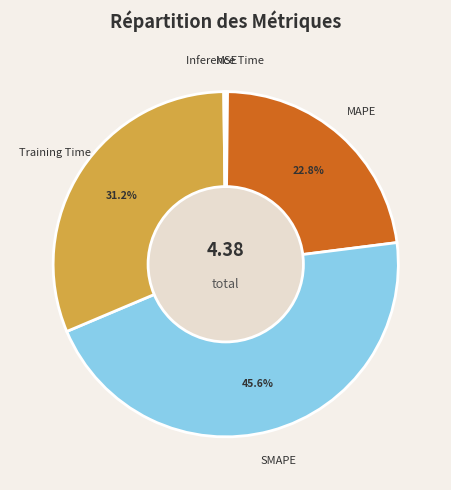

Is there any slice that represents more than half of the pie?

No